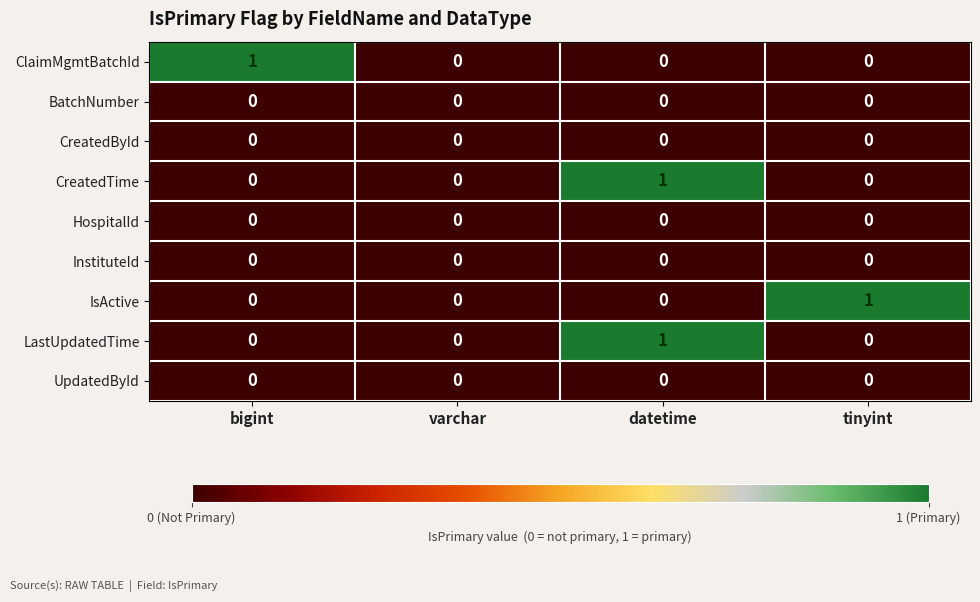

At which category is the sum across all series the highest?

datetime